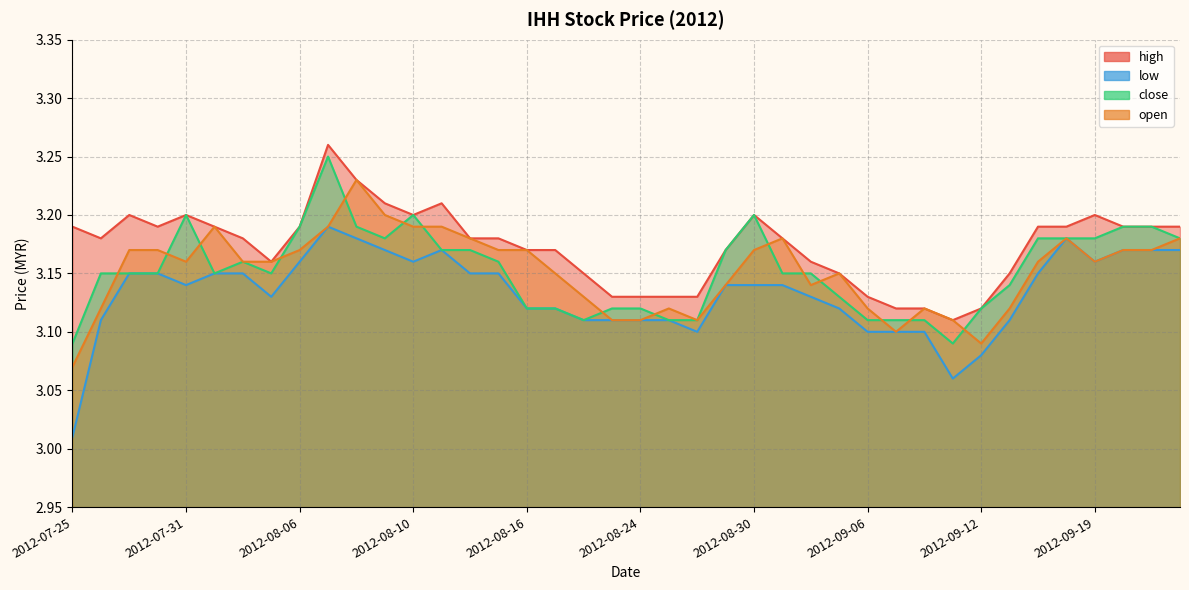

At which category does high reach its first local peak?

2012-07-27